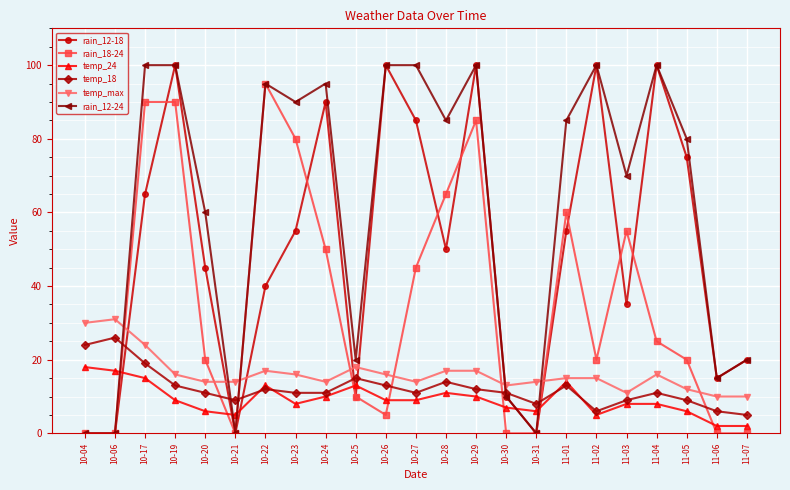

Between which two adjacent categories do temp_24 and rain_12-18 first intersect?

10-06 and 10-17